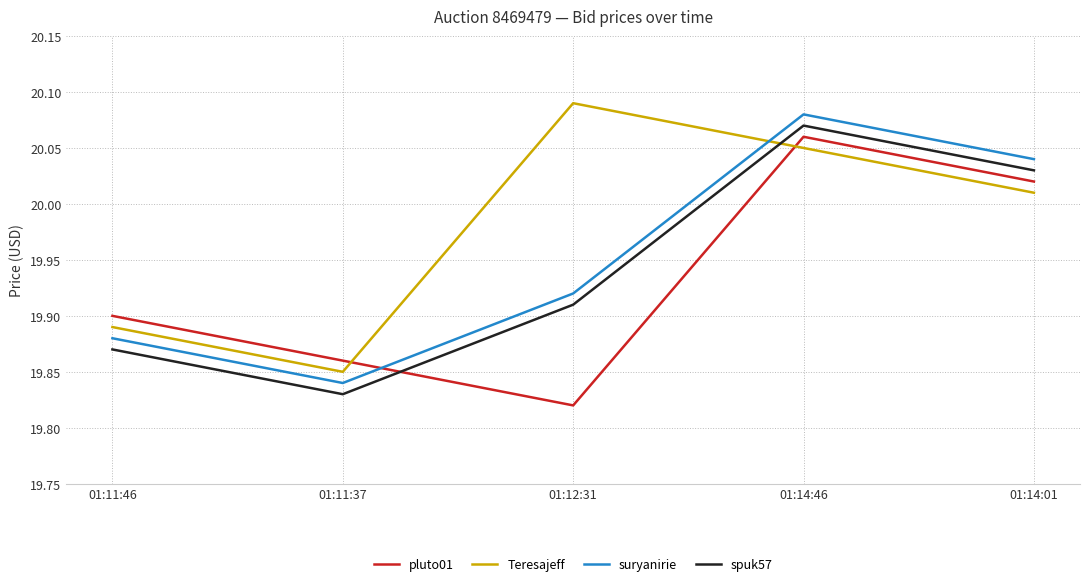

Where is the first local minimum for Teresajeff?

01:11:37